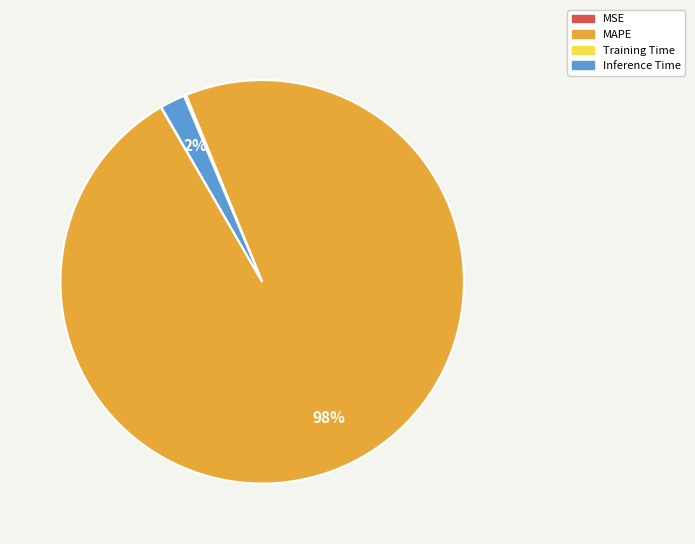

True or false: Inference Time accounts for 12% of the total.

False